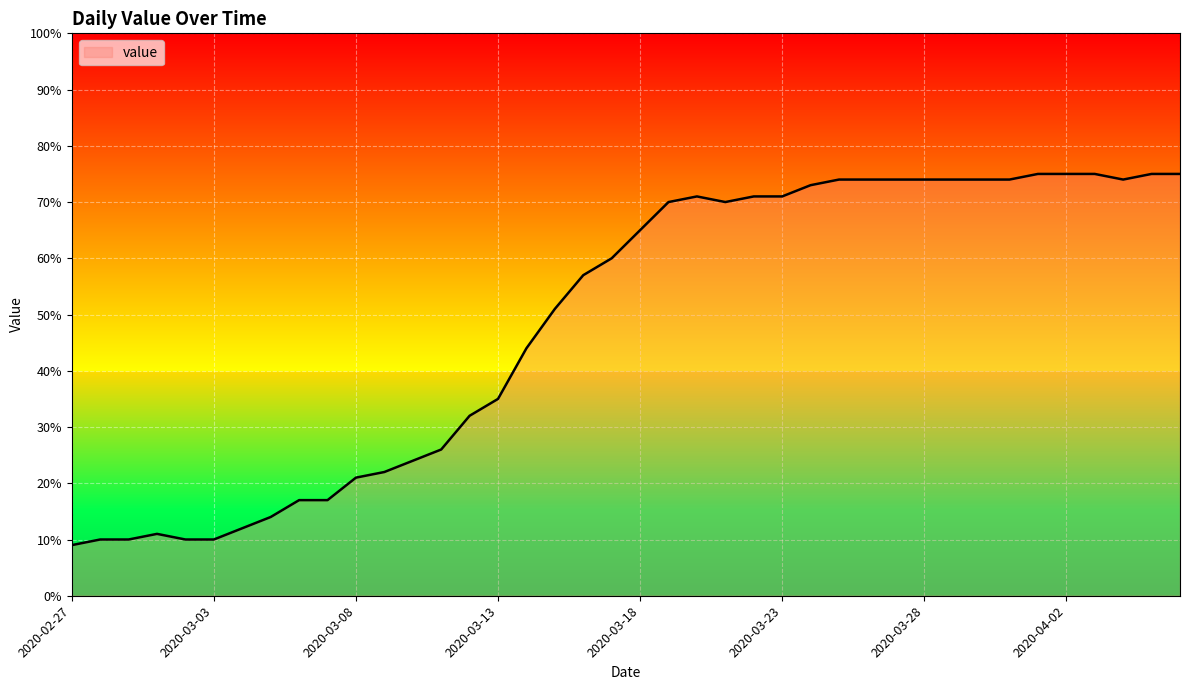

What is the difference between the maximum and minimum values?

66